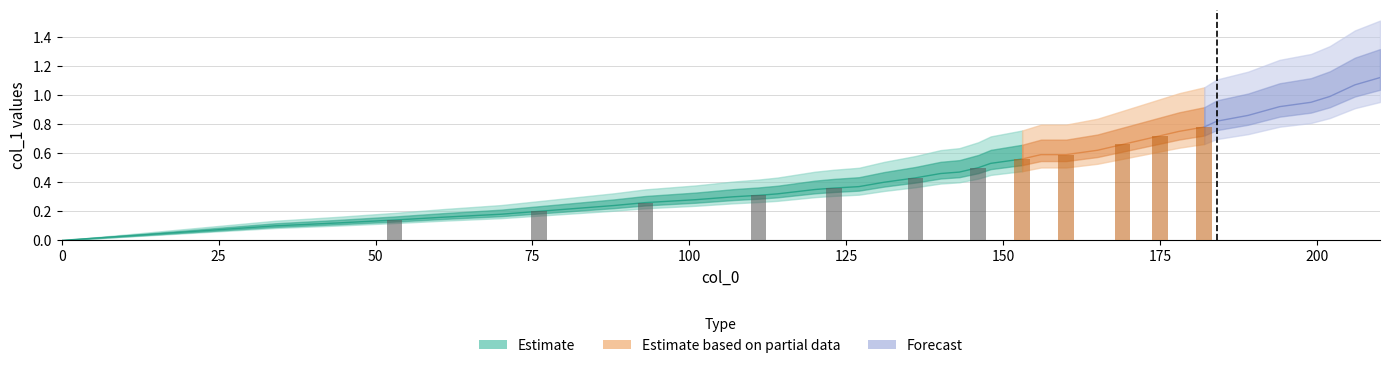

Reading left to right, extract all data points from this chart.

0=0.0	34=0.1	44=0.1	53=0.1	61=0.2	70=0.2	76=0.2	82=0.2	88=0.2	93=0.3	101=0.3	107=0.3	111=0.3	114=0.3	120=0.3	123=0.4	127=0.4	131=0.4	136=0.4	140=0.5	143=0.5	146=0.5	148=0.5	153=0.6	156=0.6	160=0.6	165=0.6	169=0.7	171=0.7	175=0.7	178=0.8	182=0.8	184=0.8	189=0.9	194=0.9	199=0.9	202=1.0	204=1.0	206=1.1	210=1.1